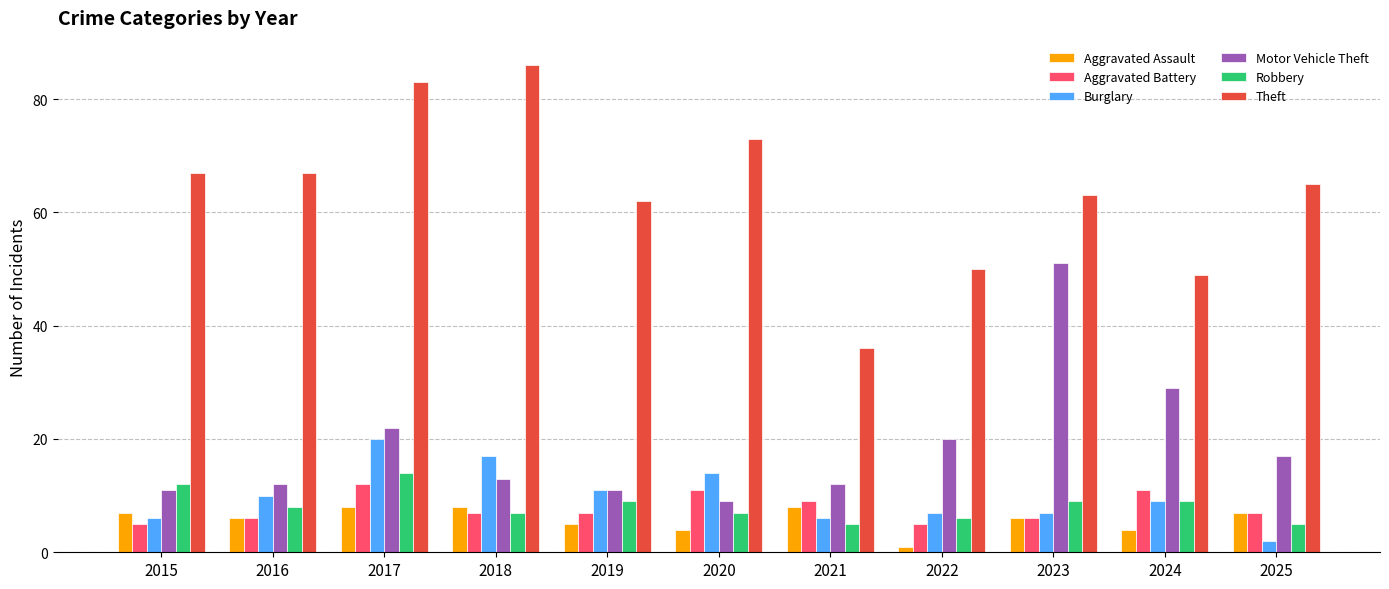

Does the chart contain stacked bars?

No